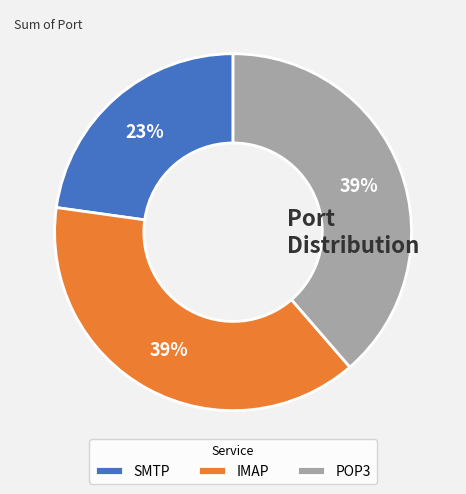

To the nearest percent, what portion does POP3 represent?

39%